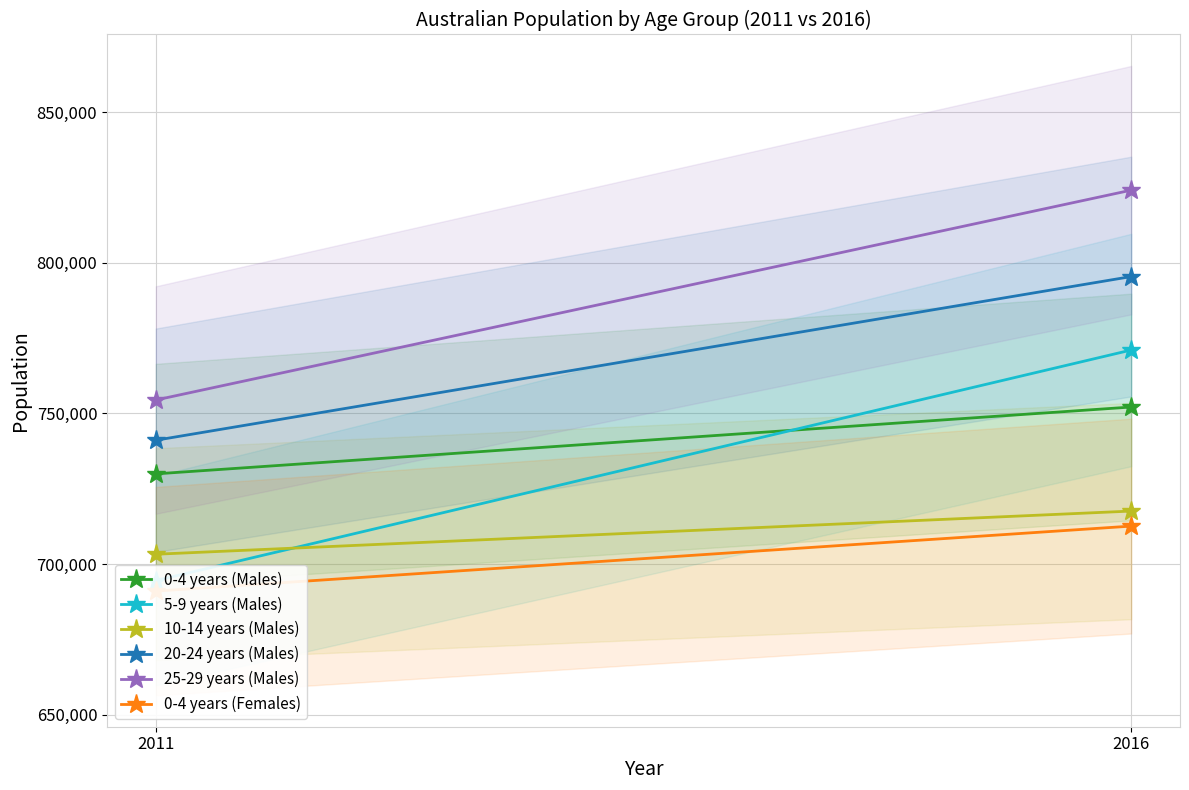

What is the value of the 5-9 years (Males) point at the 2nd from the left?

771055